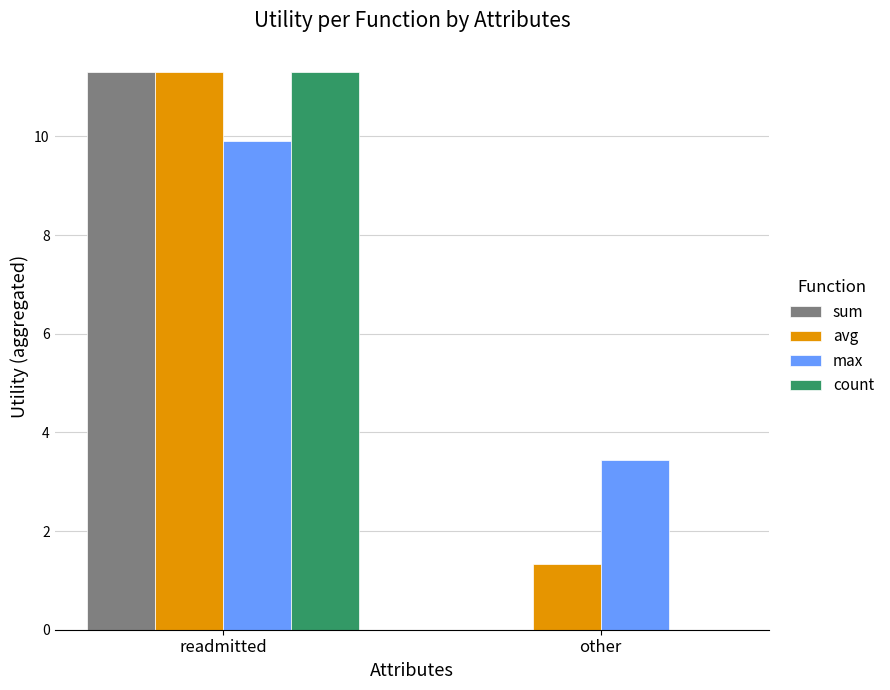

The sum series shows 18.6 at readmitted. True or false?

False